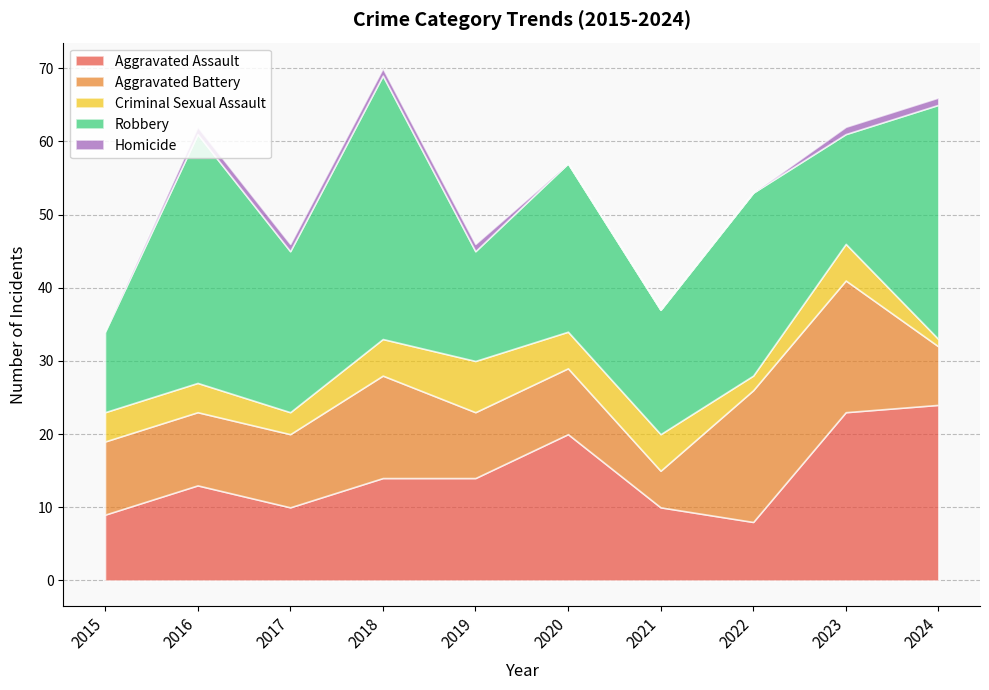

Rank the categories by Aggravated Battery value from highest to lowest.

2022, 2023, 2018, 2015, 2016, 2017, 2019, 2020, 2024, 2021